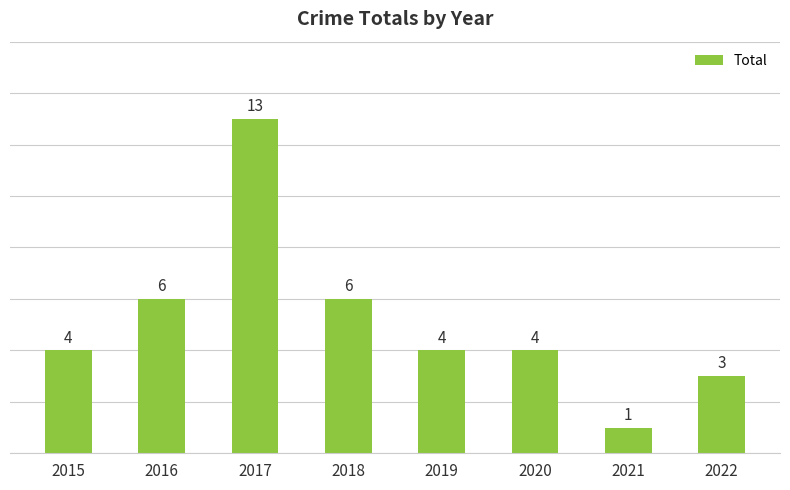

Reading right to left, extract all data points from this chart.

2022=3	2021=1	2020=4	2019=4	2018=6	2017=13	2016=6	2015=4